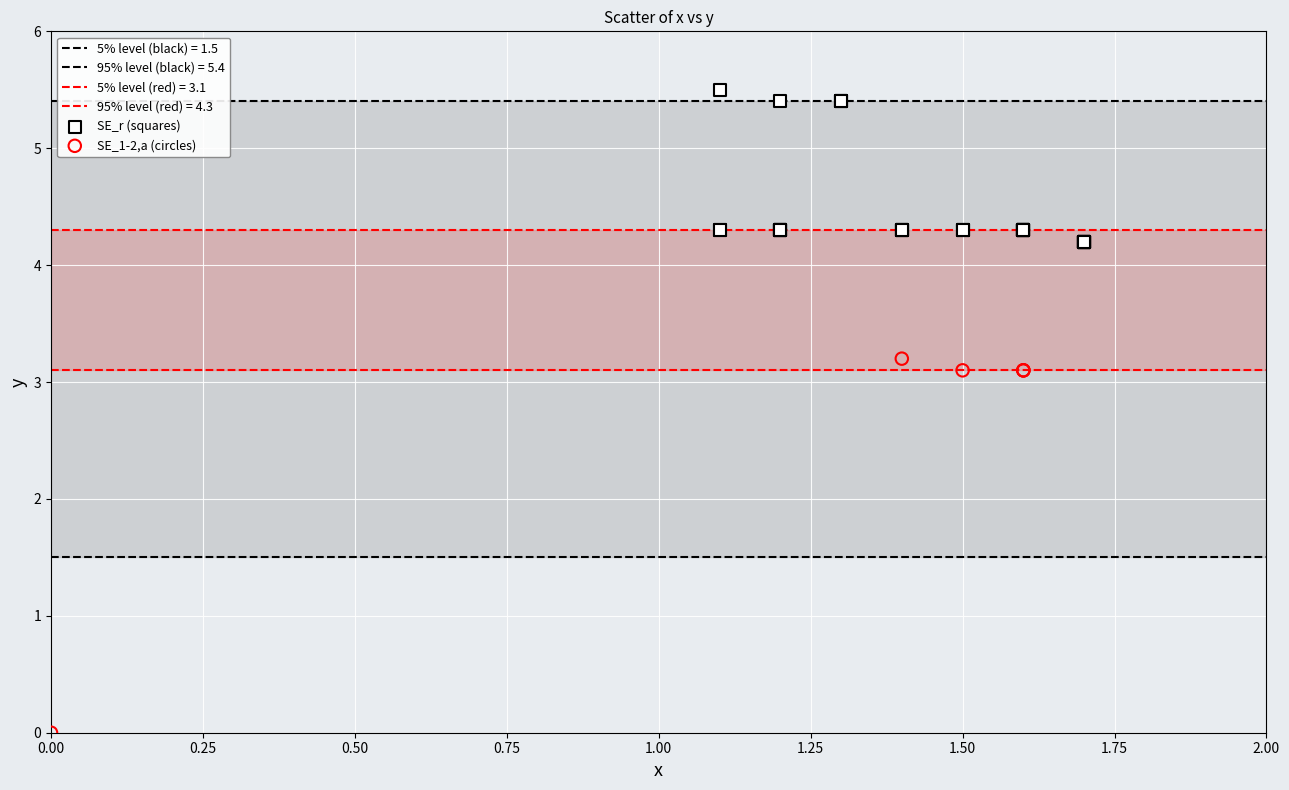

Which series contains the lowest Y value?

SE_1-2,a (circles)